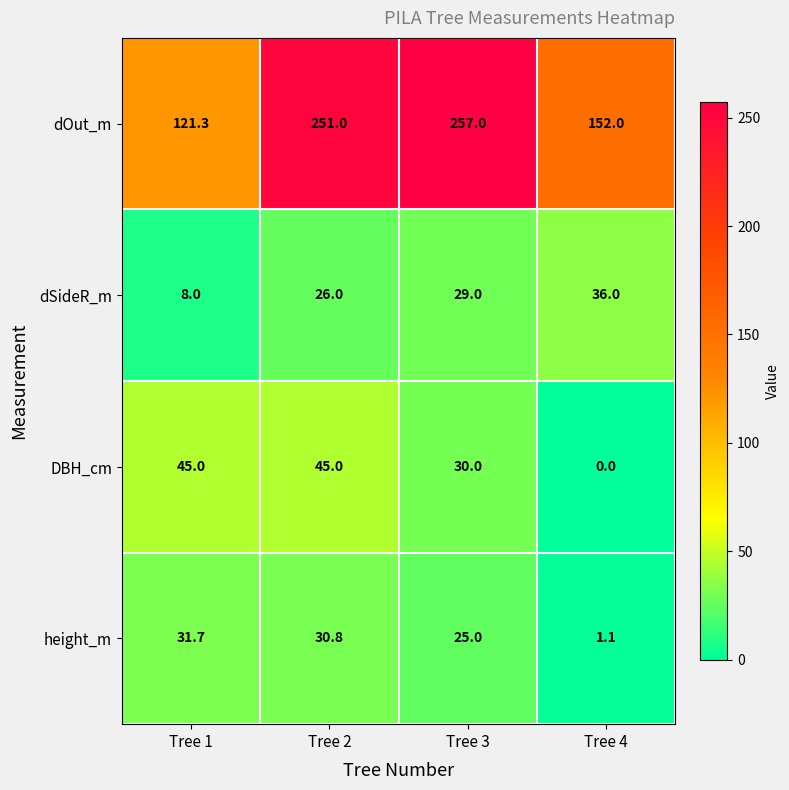

At which category does the chart reach its minimum across all series?

Tree 4